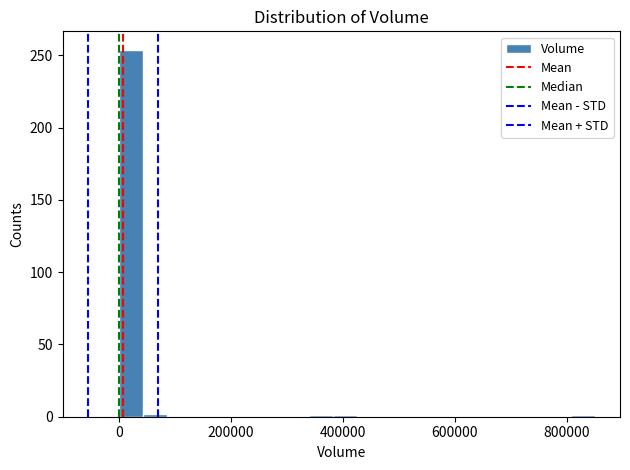

Around what value on the x-axis is the tallest bar? Give the approximate position of its centre, as read against the axis.

20000